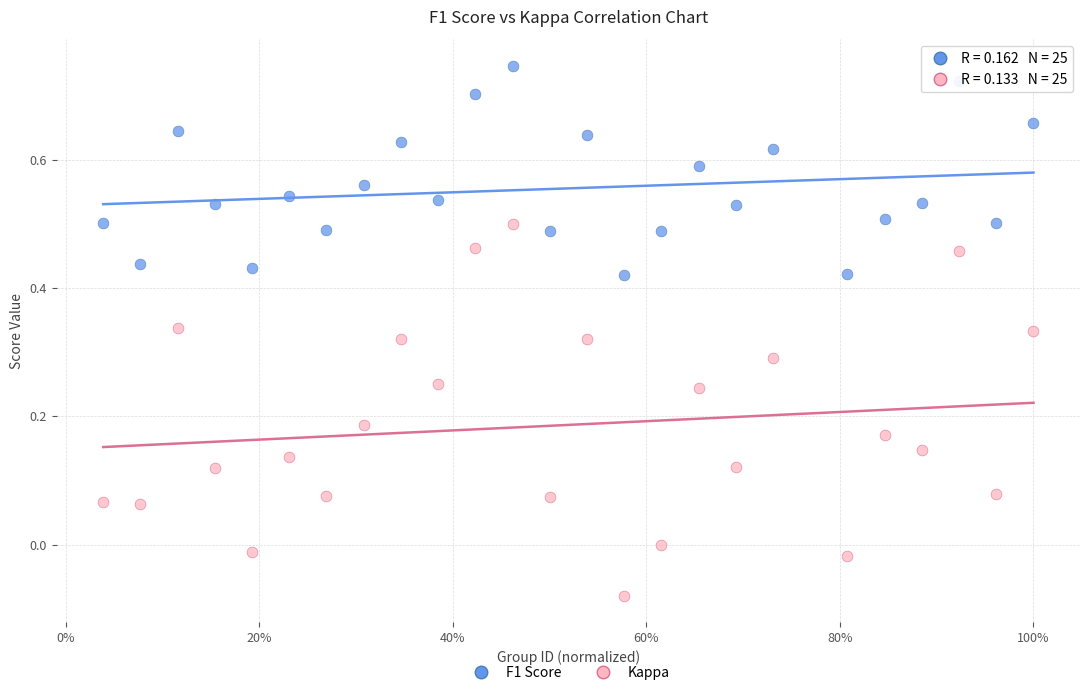

What is the X range (max minus min) for the scatter plot?

1.0